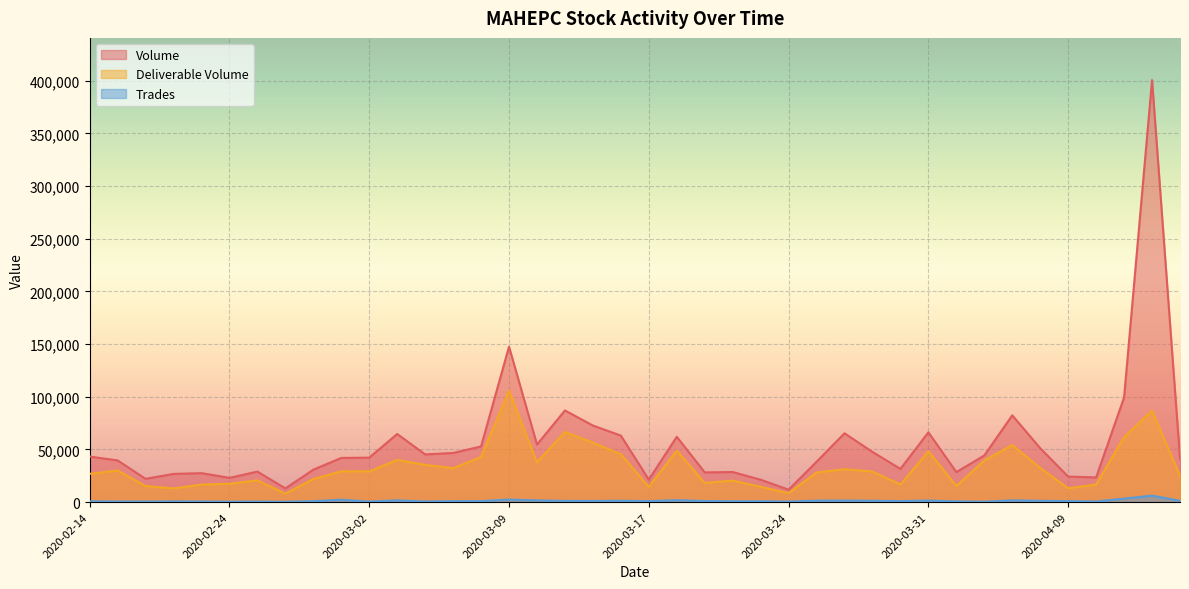

What is the total value across all series at 2020-03-30?

49128